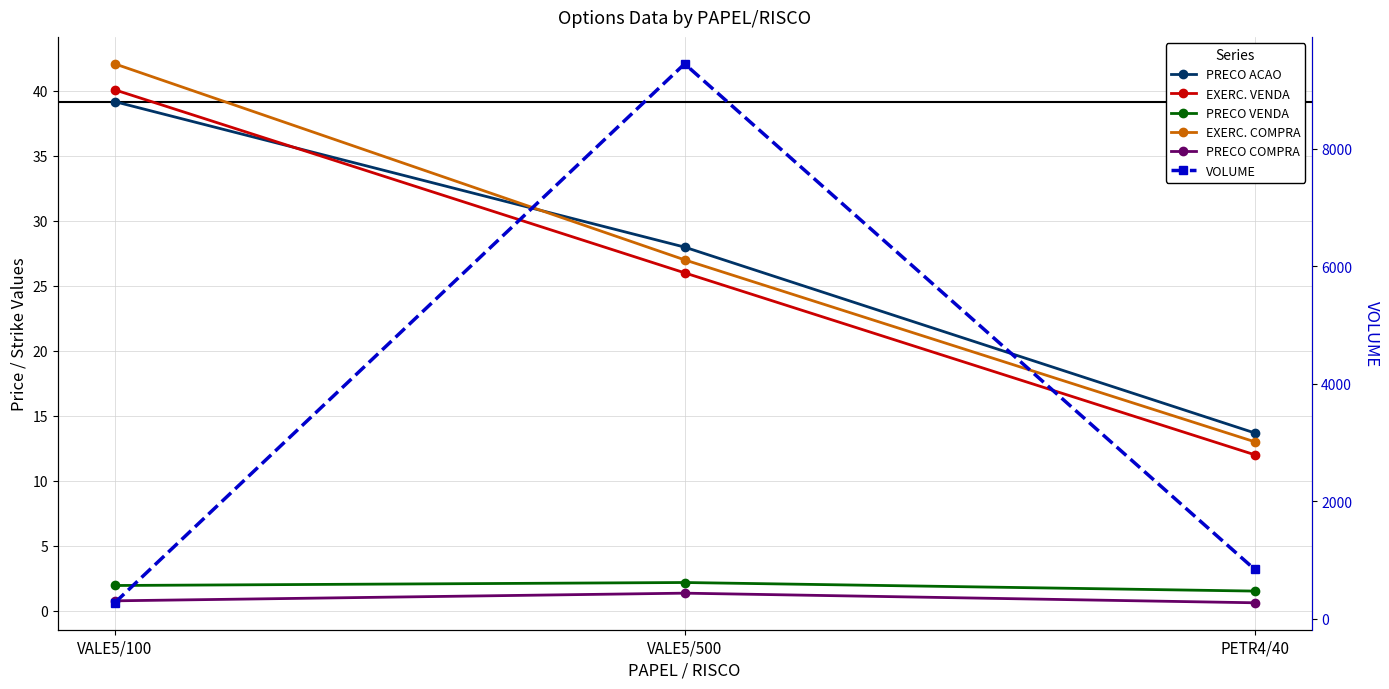

At which category is the sum across all series the highest?

VALE5/500